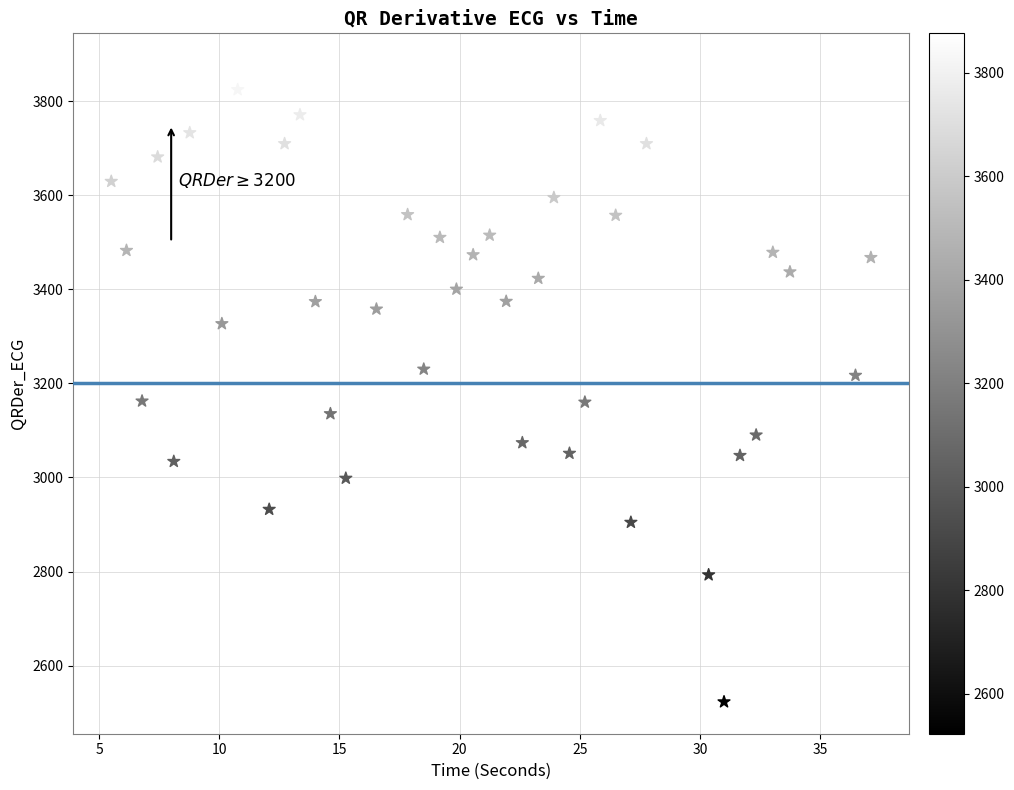

What is the range of Y values (max minus min)?

1353.4